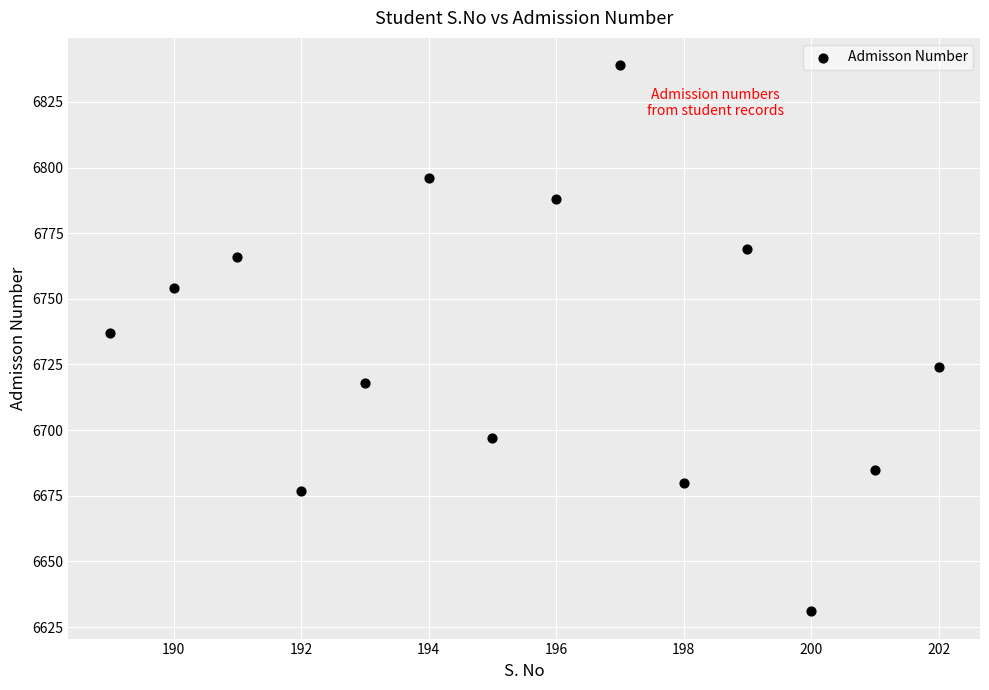

What is the range of X values (max minus min)?

13